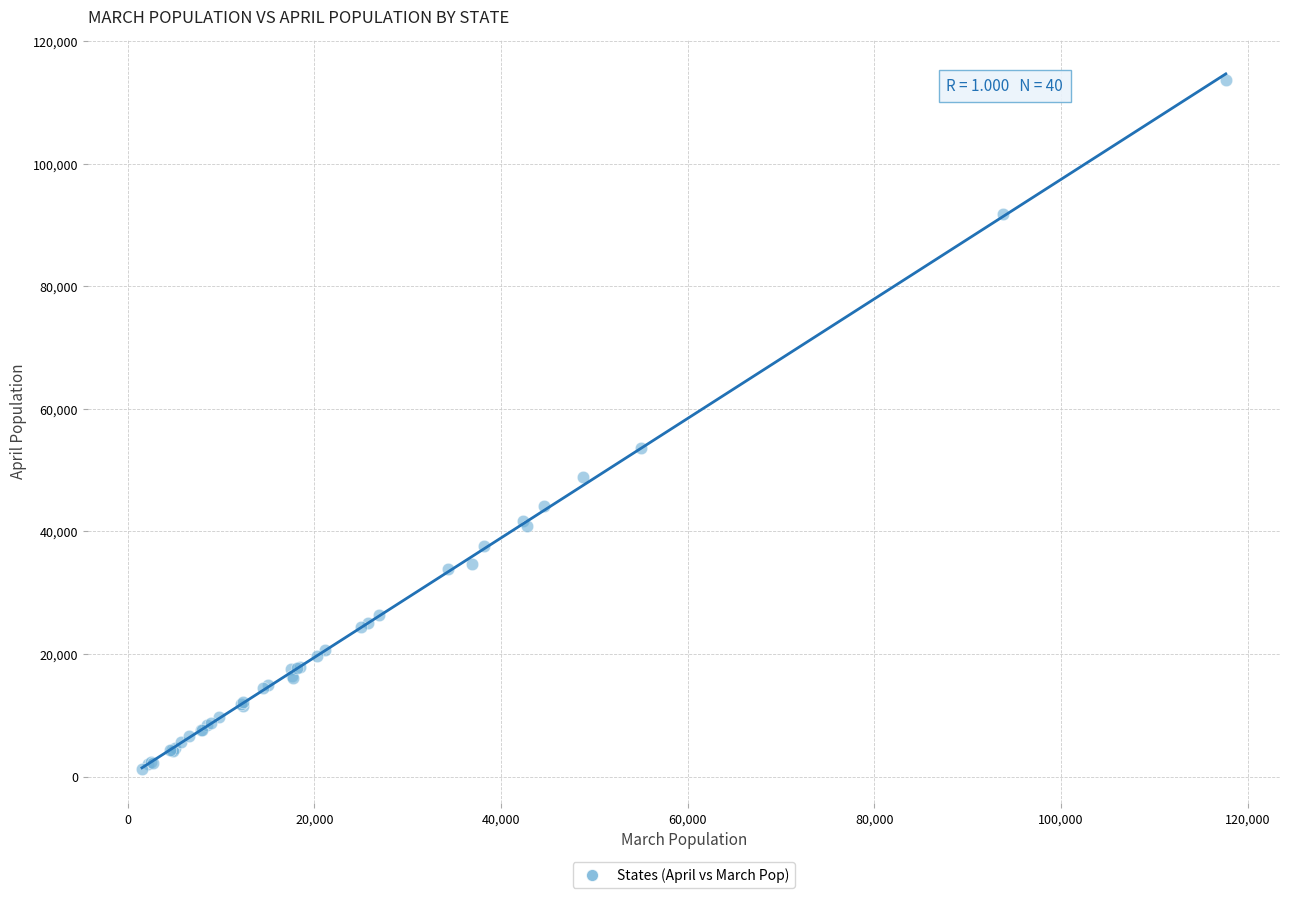

What Y value in the scatter plot is closest to 57476?

53642